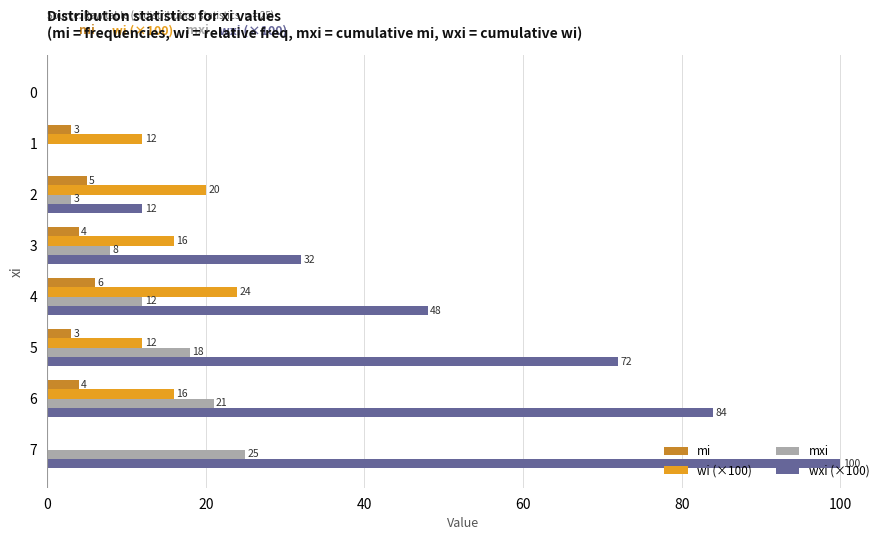

Which series has the largest range (max minus min)?

wxi (×100)